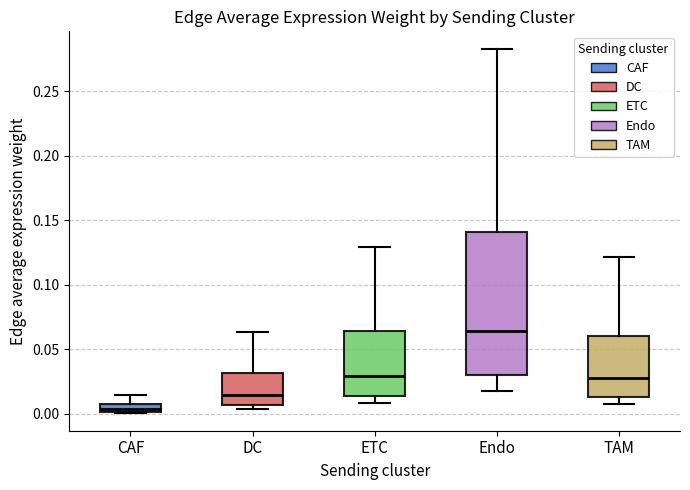

Which box's median line is the lowest?

CAF